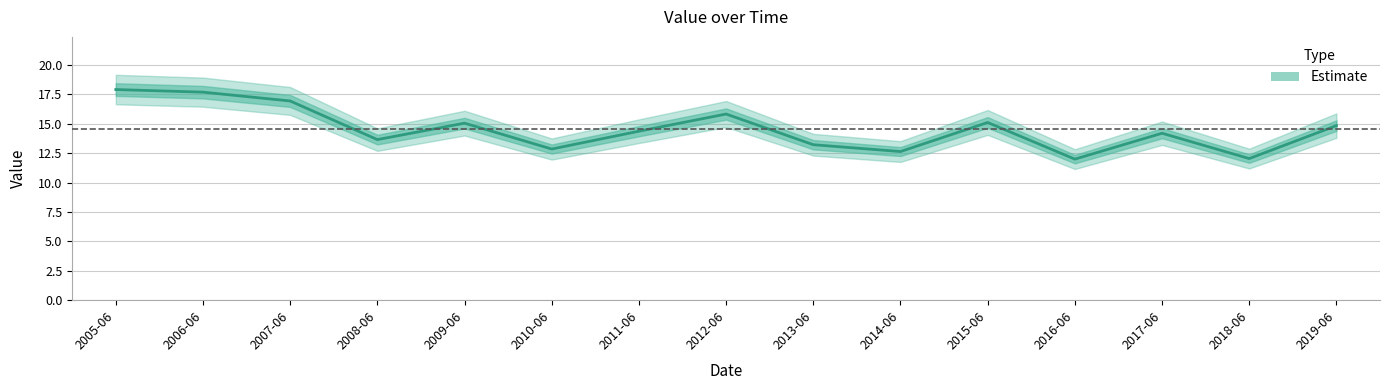

Reading left to right, list all the values displayed in this chart.

17.9	17.7	16.9	13.7	15.0	12.8	14.4	15.8	13.2	12.6	15.1	12.0	14.2	12.0	14.8